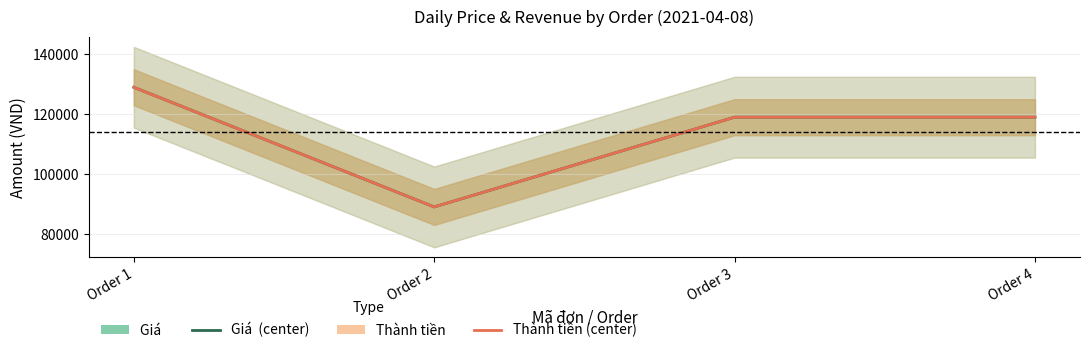

True or false: Giá  and Thành tiền cross at least once.

False